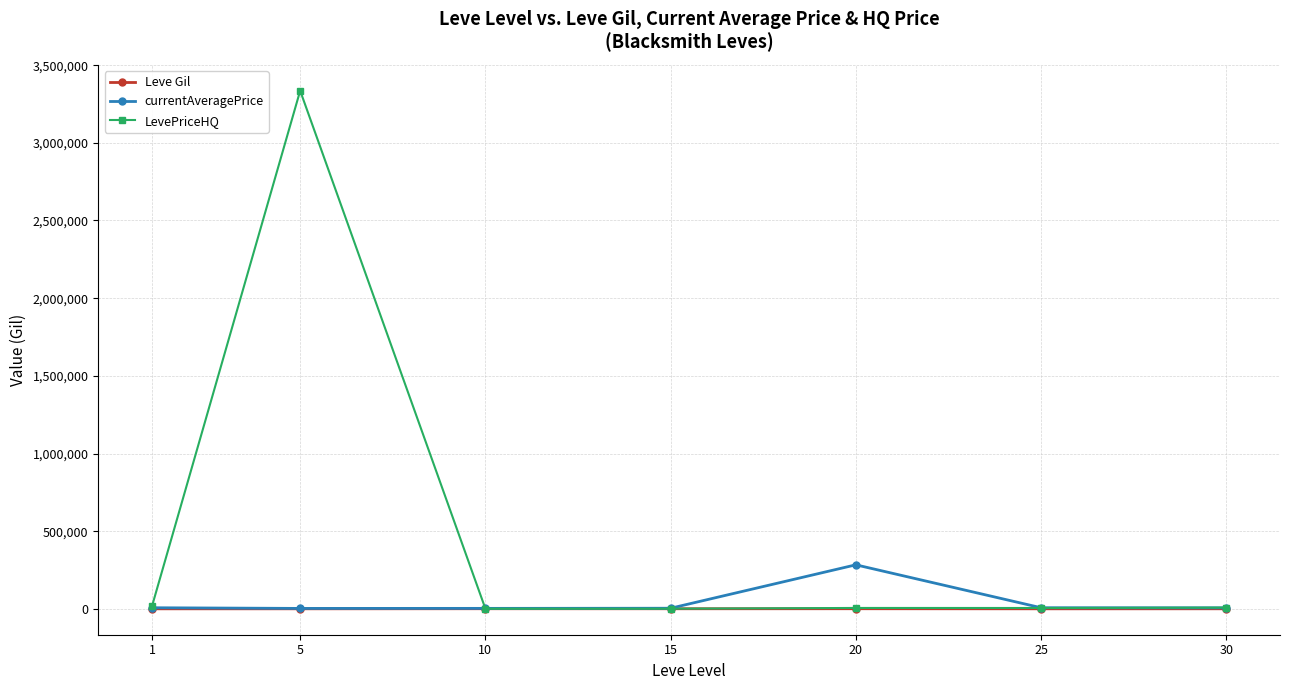

What is the approximate value of LevePriceHQ at 5?

3335322.7